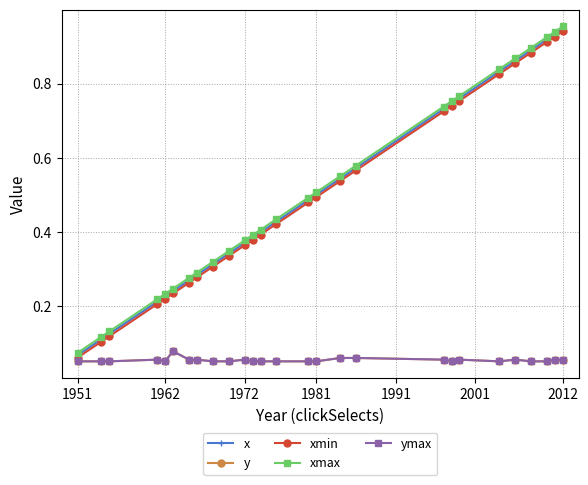

Is this an area chart (filled region under the line)?

No